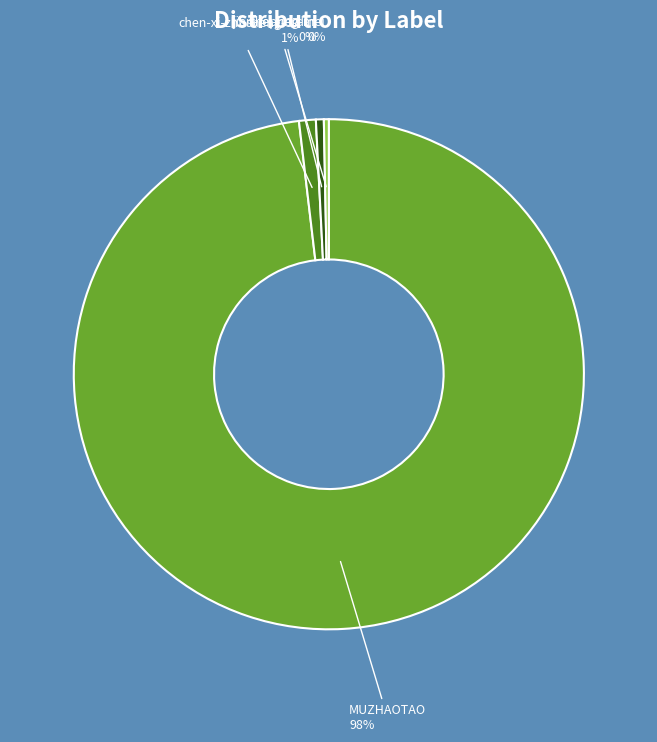

To the nearest percent, what is the average slice percentage?

25%